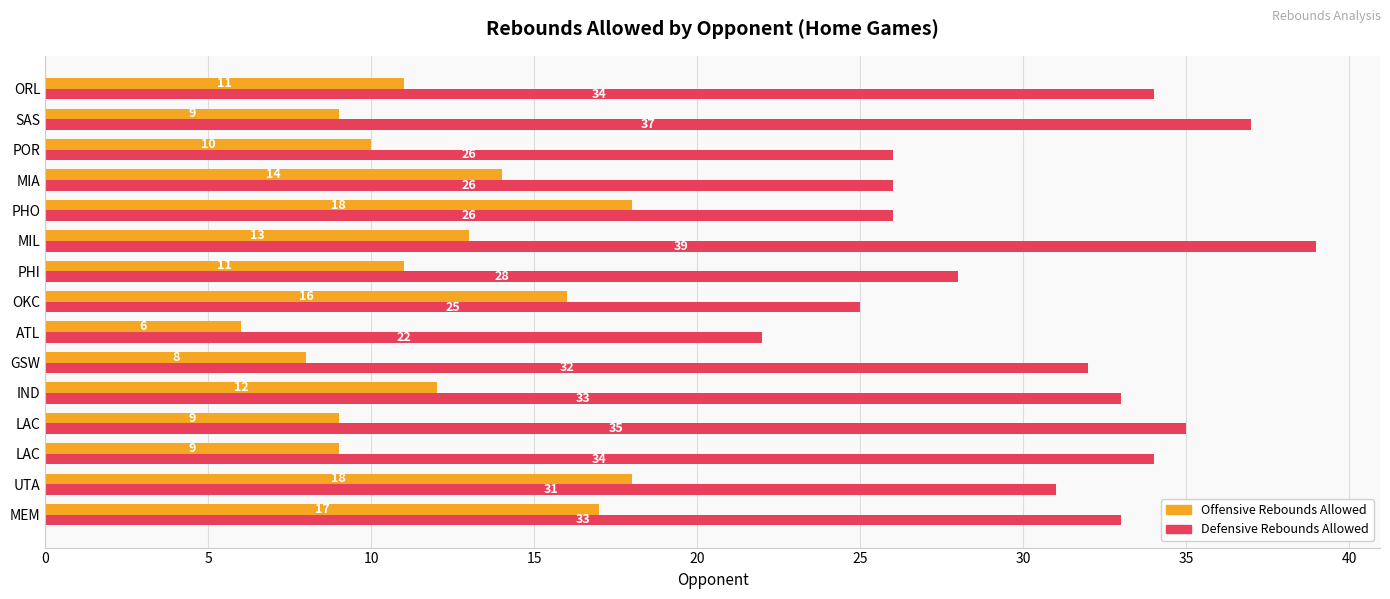

What is the difference between the maximum and second lowest values in the Offensive Rebounds Allowed series?

10